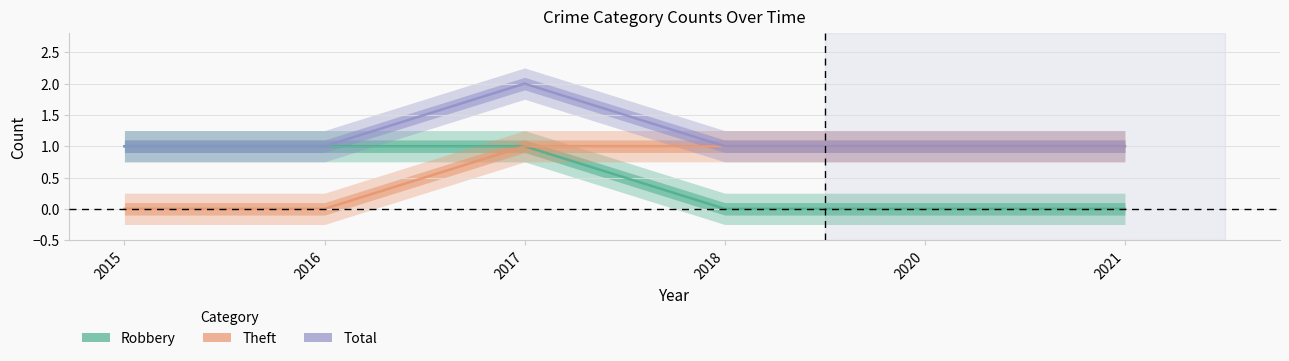

Rank the series at 2017 from lowest to highest value.

Robbery, Theft, Total